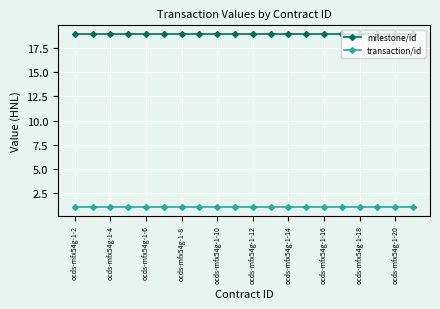

Rank the series by their maximum value, from lowest to highest.

transaction/id, milestone/id